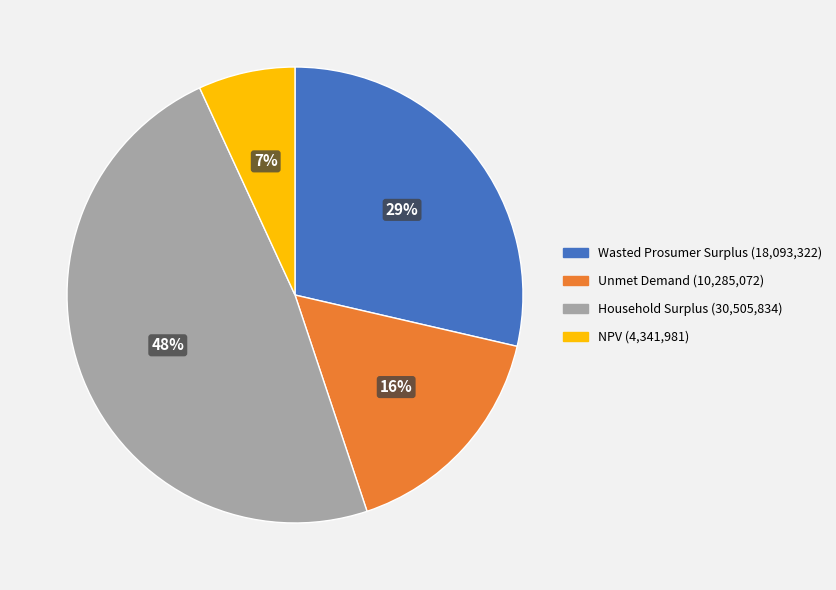

How many slices are in this pie chart?

4